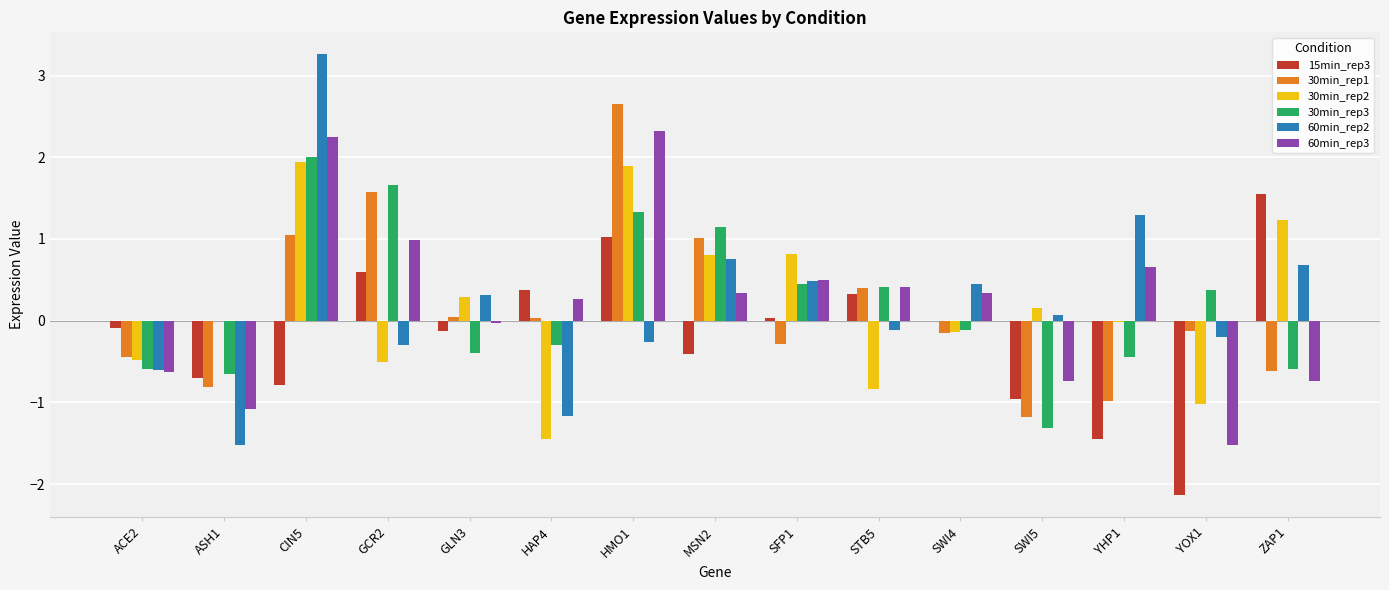

At which label does 30min_rep3 reach its peak?

CIN5